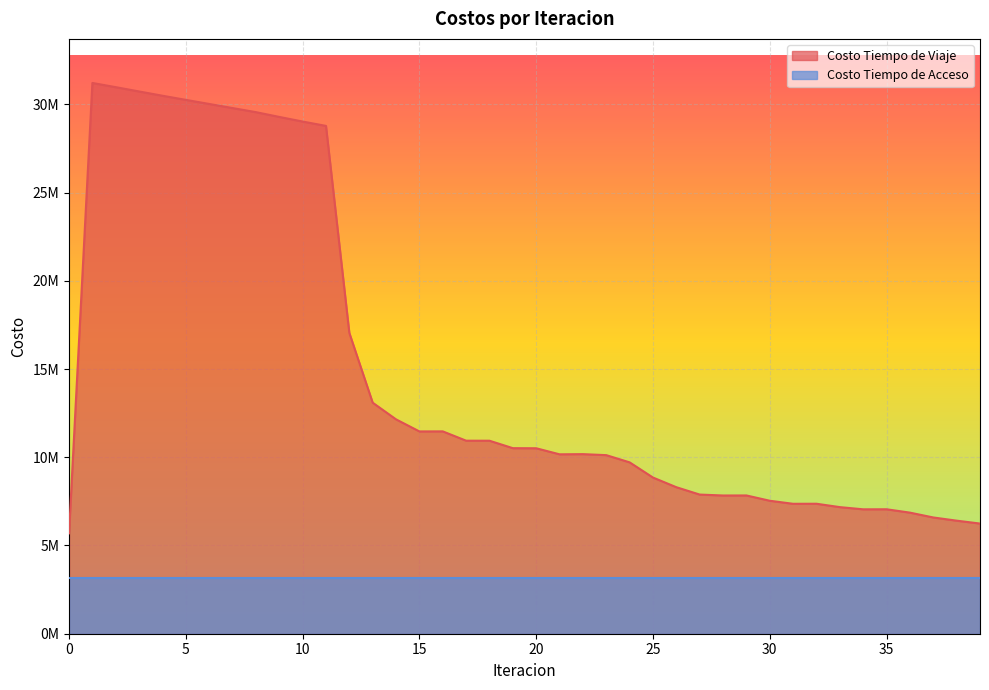

What is the difference between the second highest and second lowest values?

24728495.9